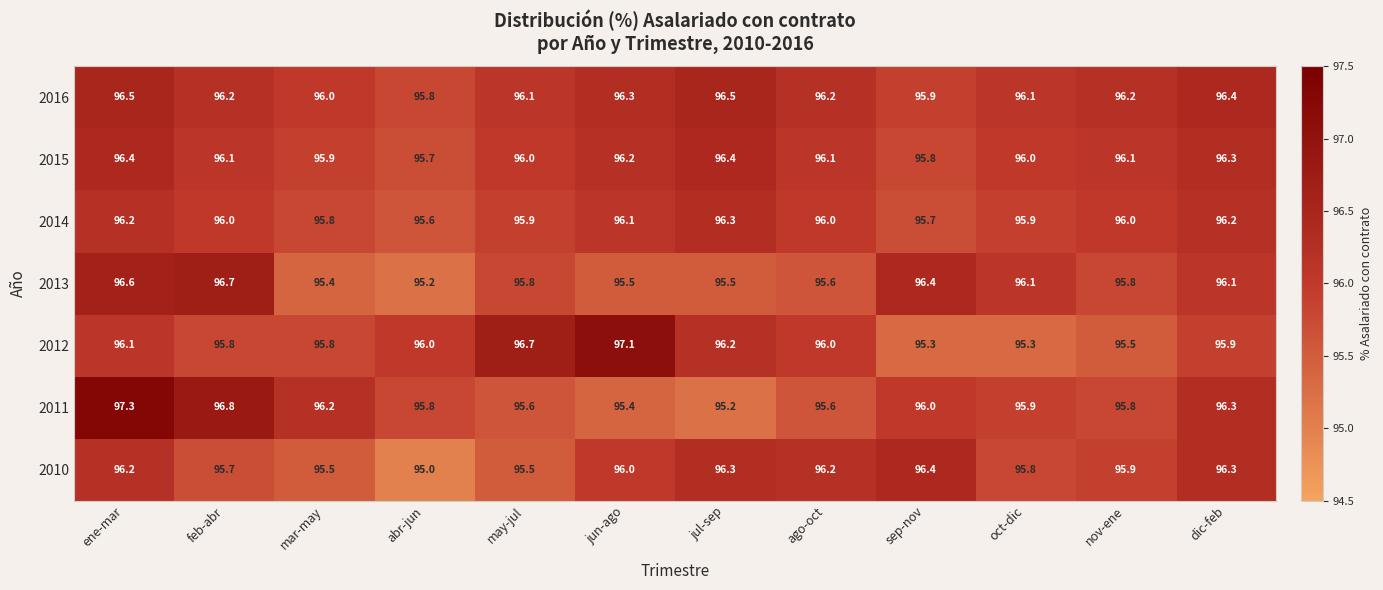

What is the difference between the maximum and minimum values in the 2015 series?

0.7